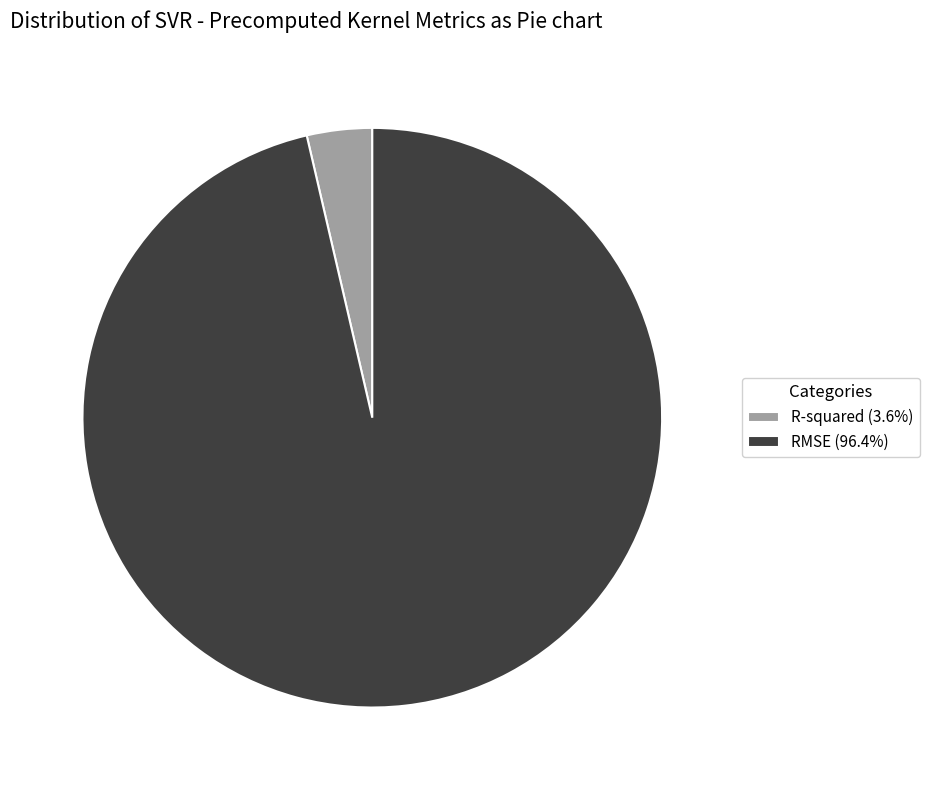

Does R-squared (3.6%) account for over 50% of the chart?

No